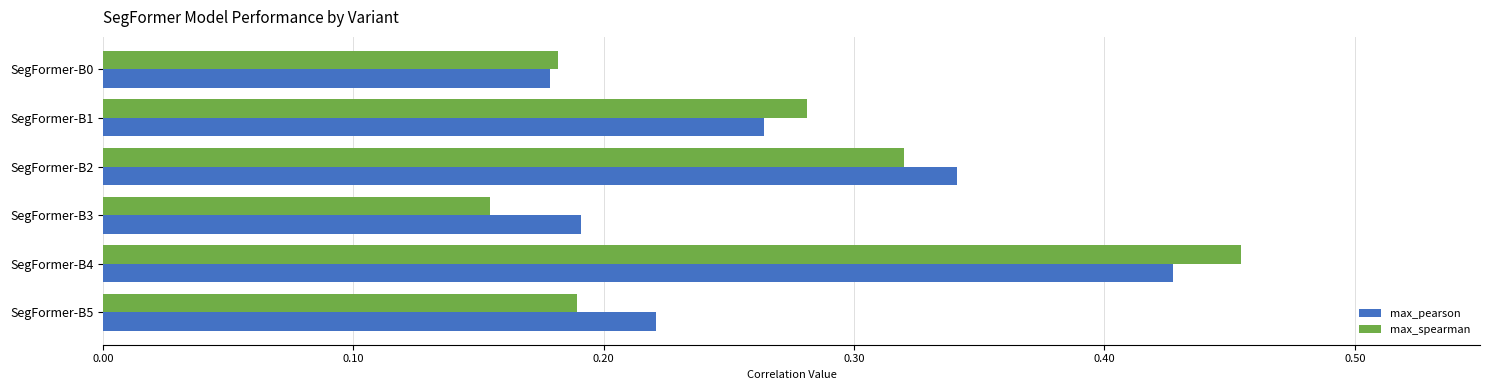

The max_pearson series shows 0.3 at SegFormer-B0. True or false?

False